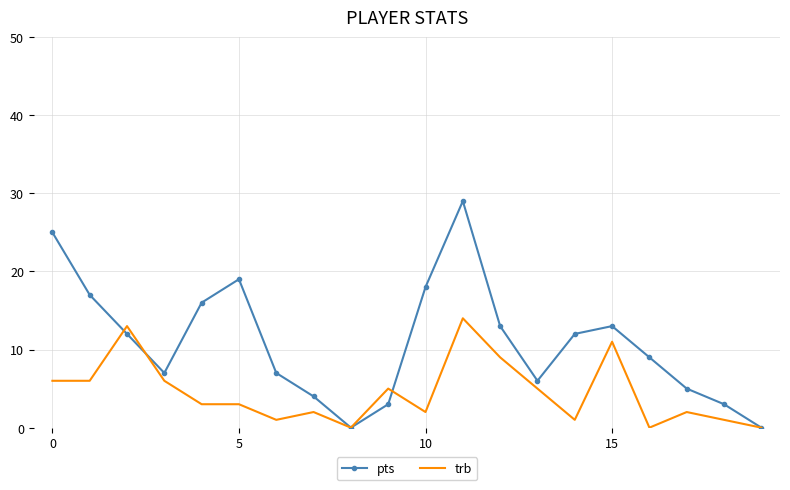

What is the maximum value shown in the chart?

29